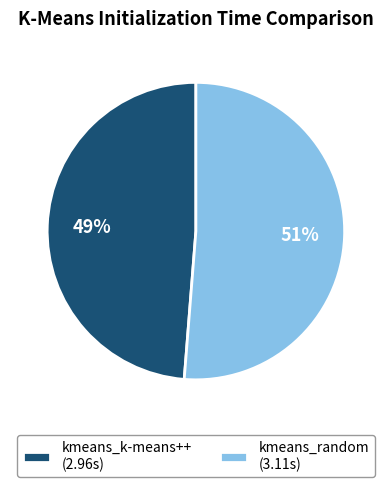

To the nearest percent, what is the average slice percentage?

50%